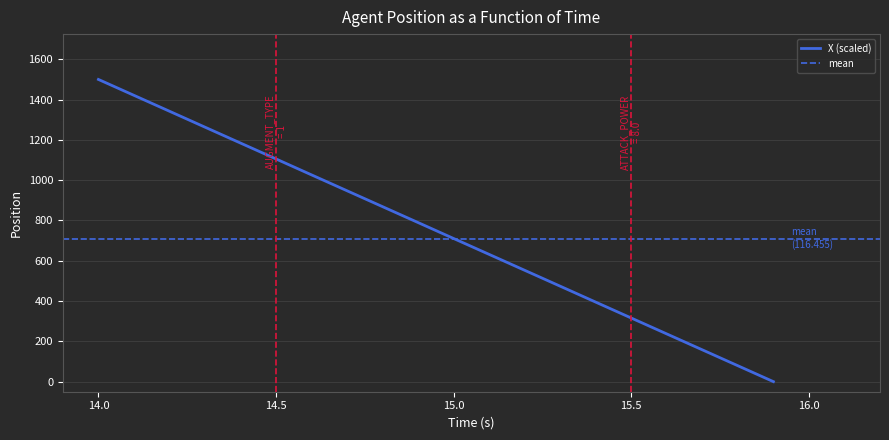

How many positive values are there?

19